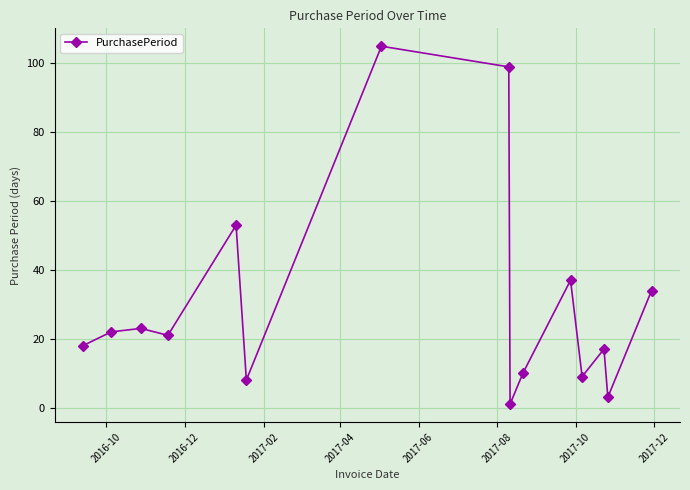

How many points are higher than both their immediate neighbors (excluding endpoints)?

5